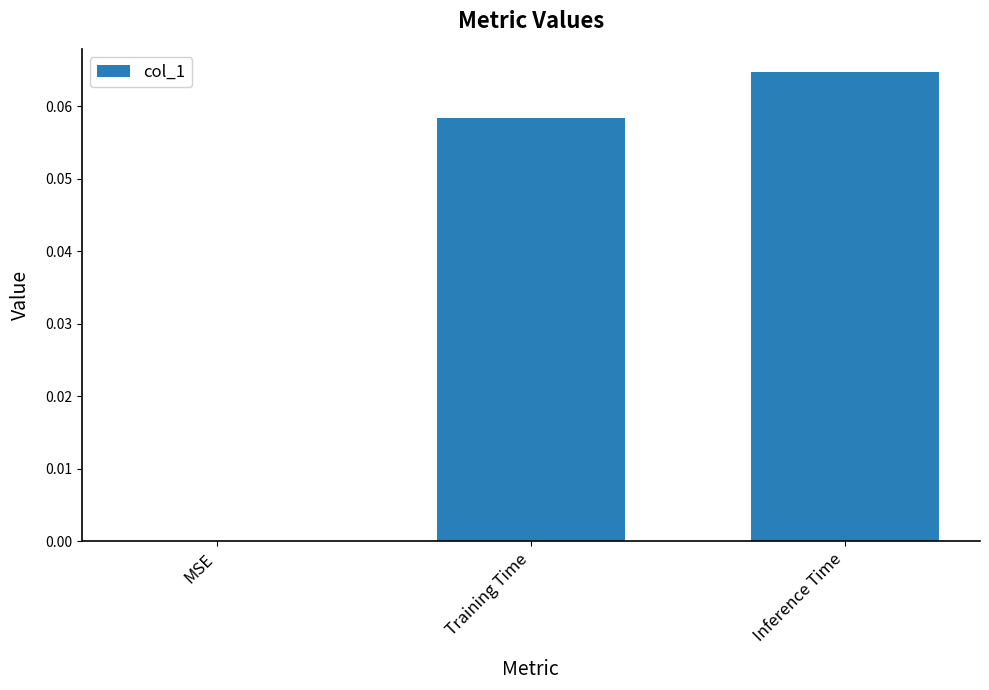

How many data points are above 0?

2